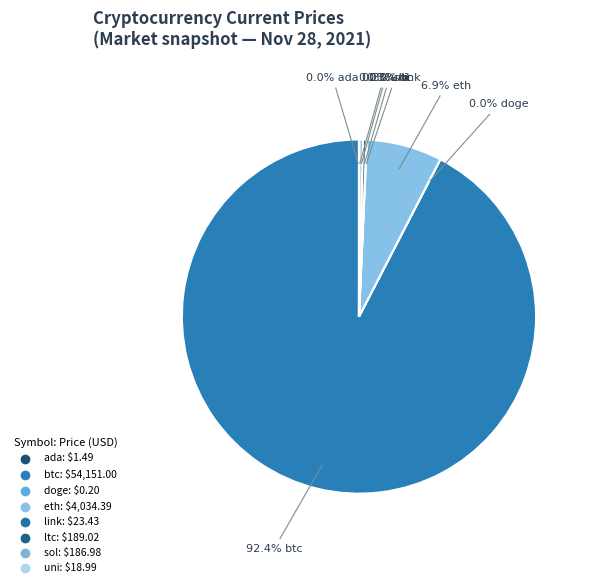

Between doge and sol, which is larger?

sol